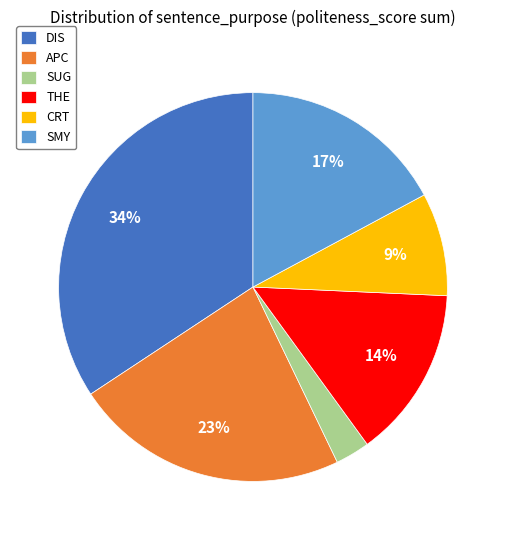

To the nearest percent, what is the combined percentage of APC and SMY?

40%